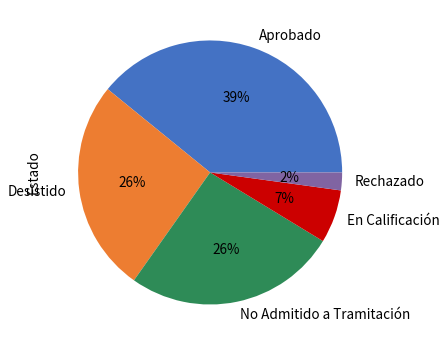

Approximately how many times larger is the value at Aprobado compared to No Admitido a Tramitación?

1.5